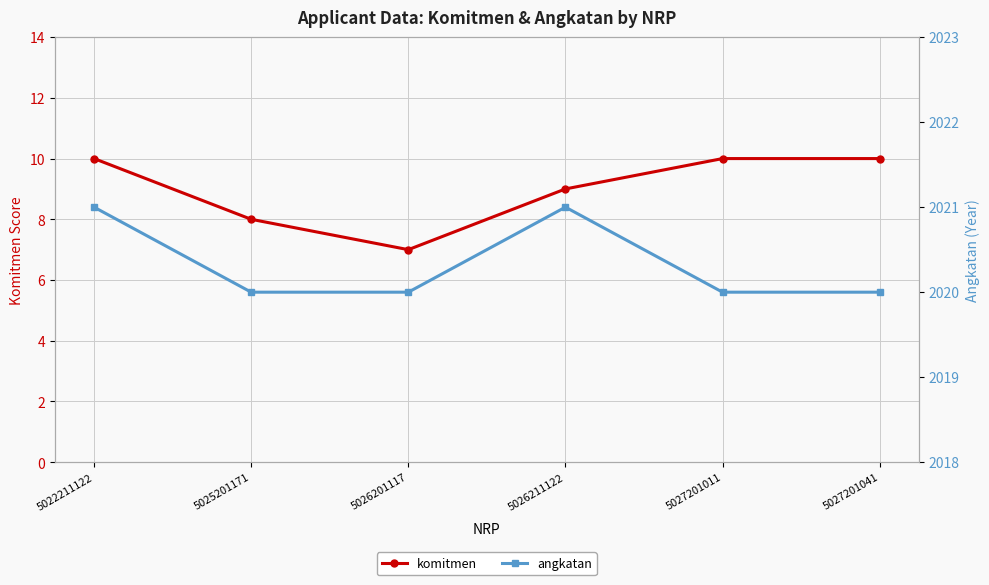

List the series in order of their overall mean, highest first.

angkatan, komitmen